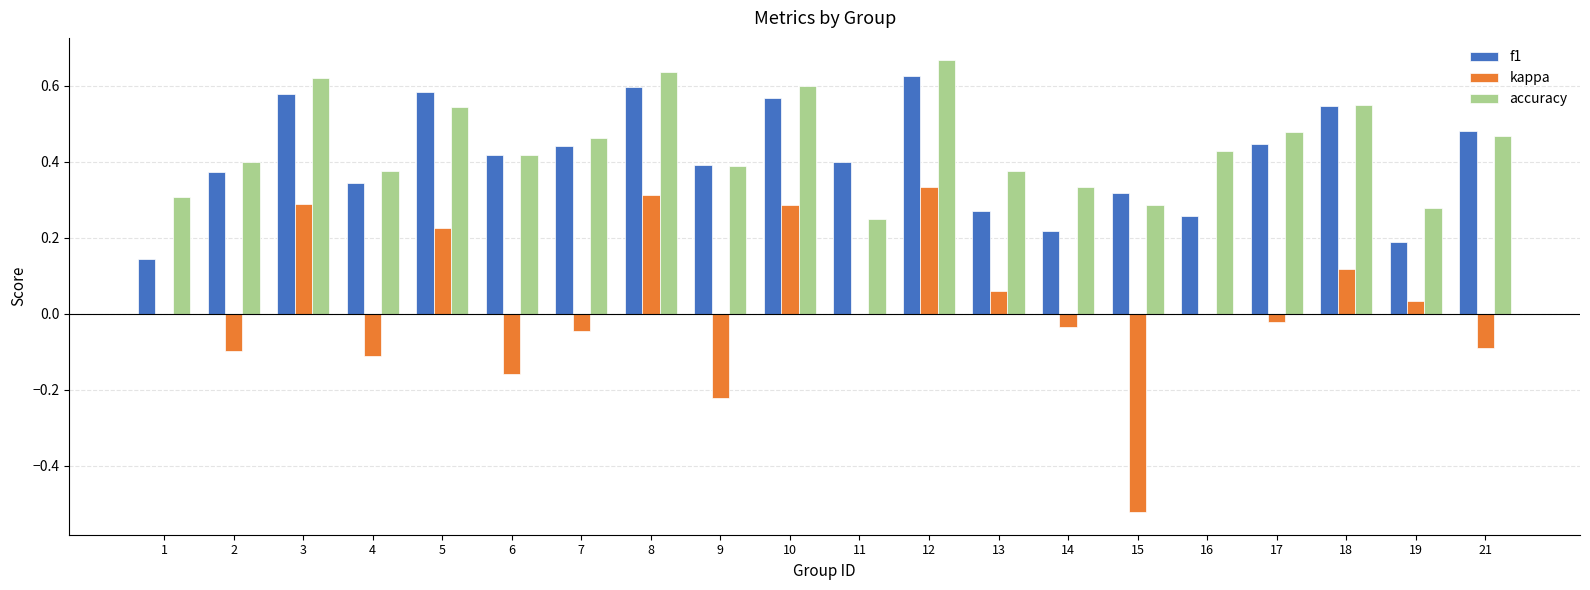

Which series changed the most between 10 and 14?

f1